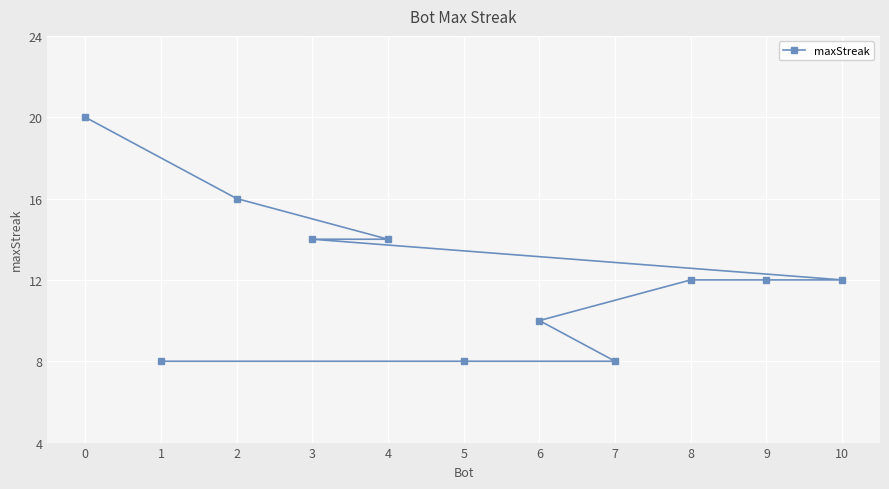

What is the average value?

12